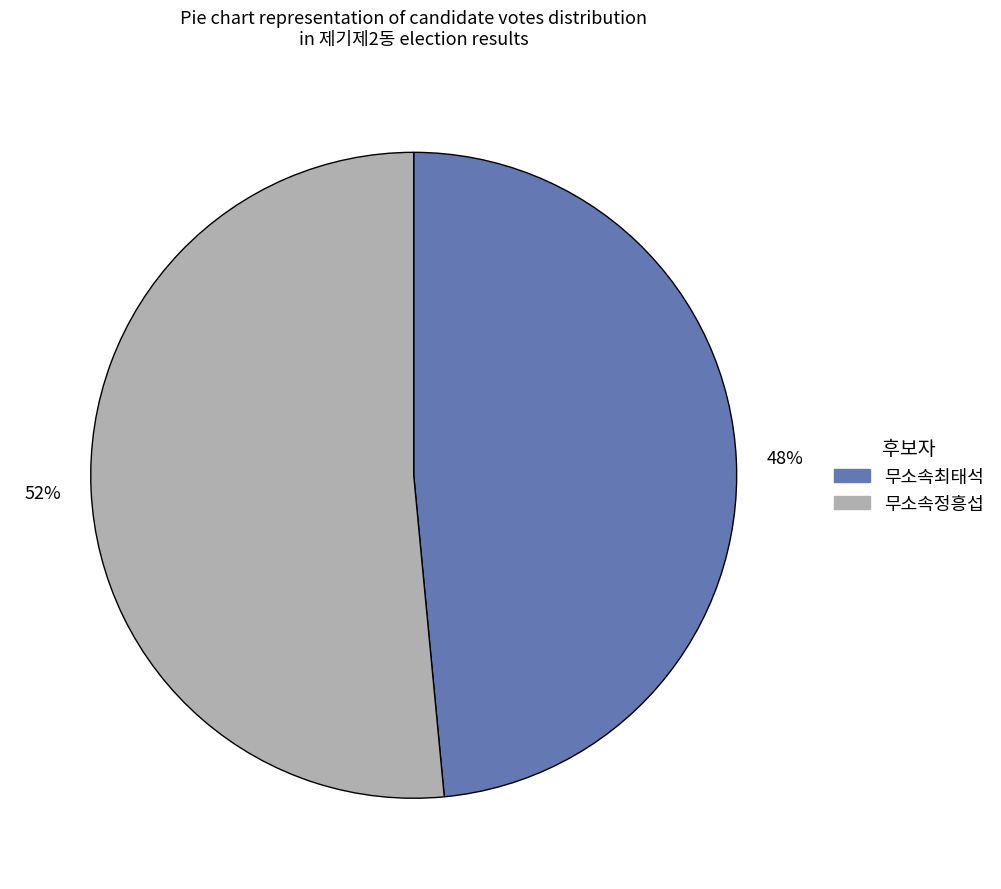

How many segments does this pie chart have?

2